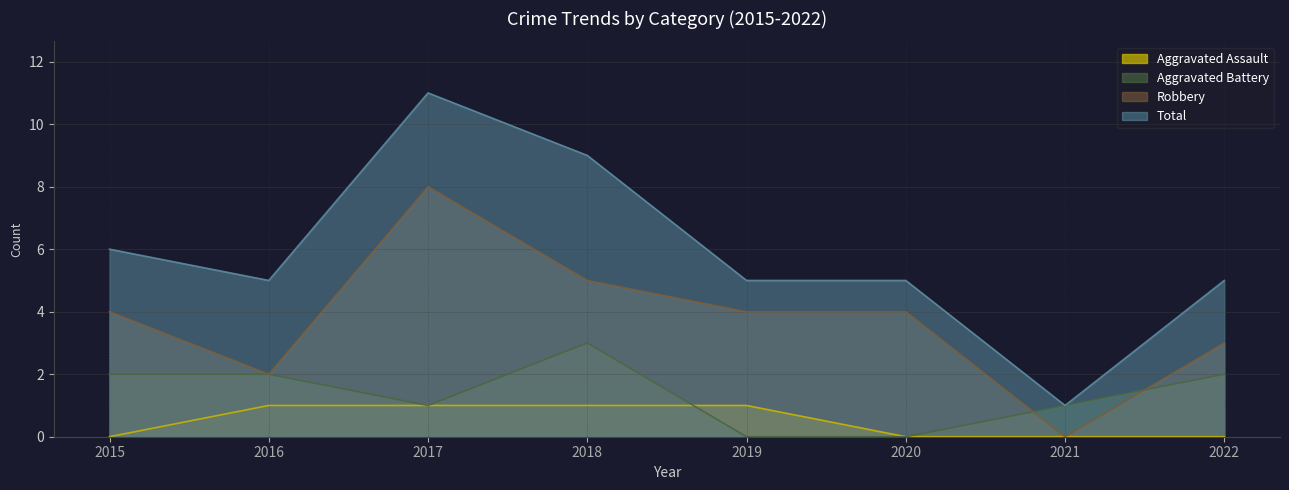

What is the maximum value shown in the chart?

11